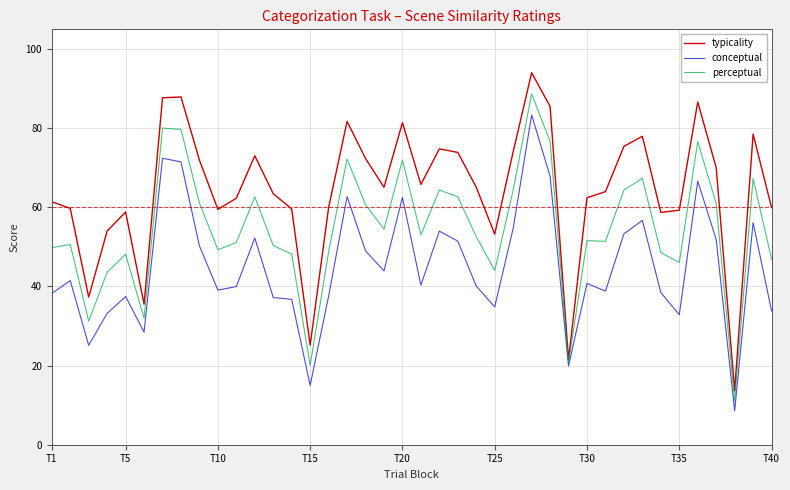

What is the maximum value for typicality?

94.0